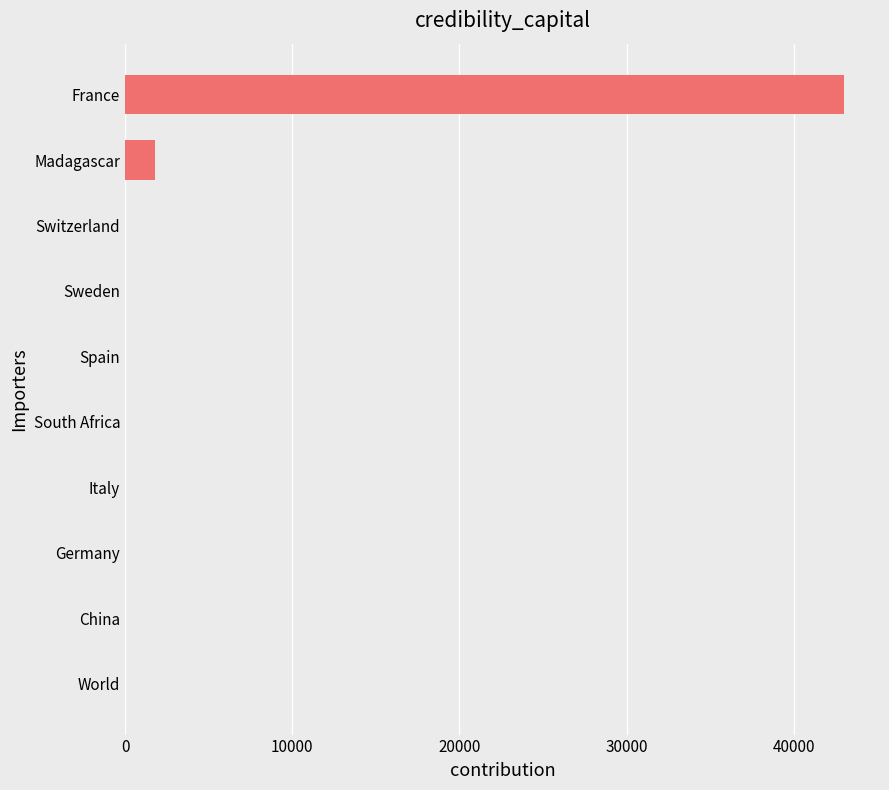

Reading bottom to top, list all the values displayed in this chart.

World=0	China=0	Germany=0	Italy=0	South Africa=0	Spain=0	Sweden=0	Switzerland=0	Madagascar=1805	France=43000